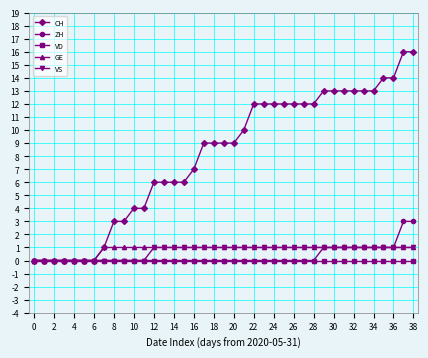

What are all the series names shown in the legend?

CH, ZH, VD, GE, VS